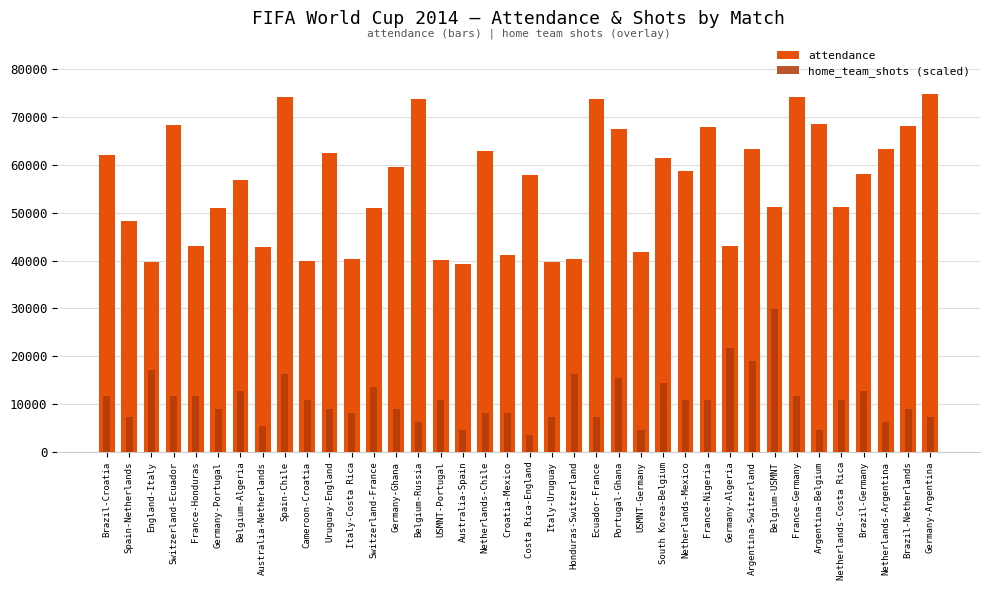

What is the sum of the home_team_shots (scaled) values at Germany-Ghana and Switzerland-Ecuador?

20836.0